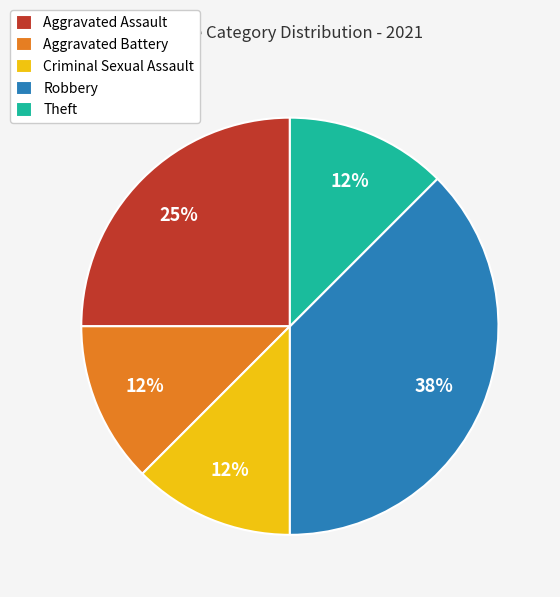

Approximately how many times larger is the value at Aggravated Battery compared to Robbery?

0.3